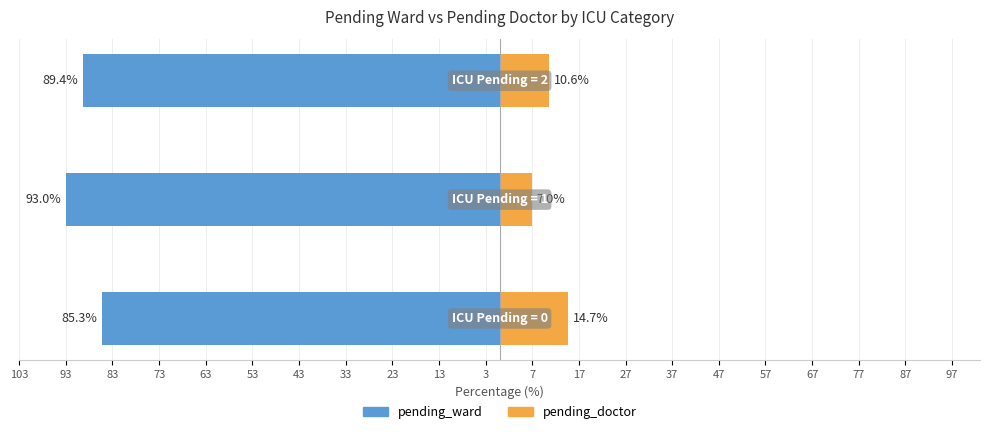

How many groups of bars are there?

3